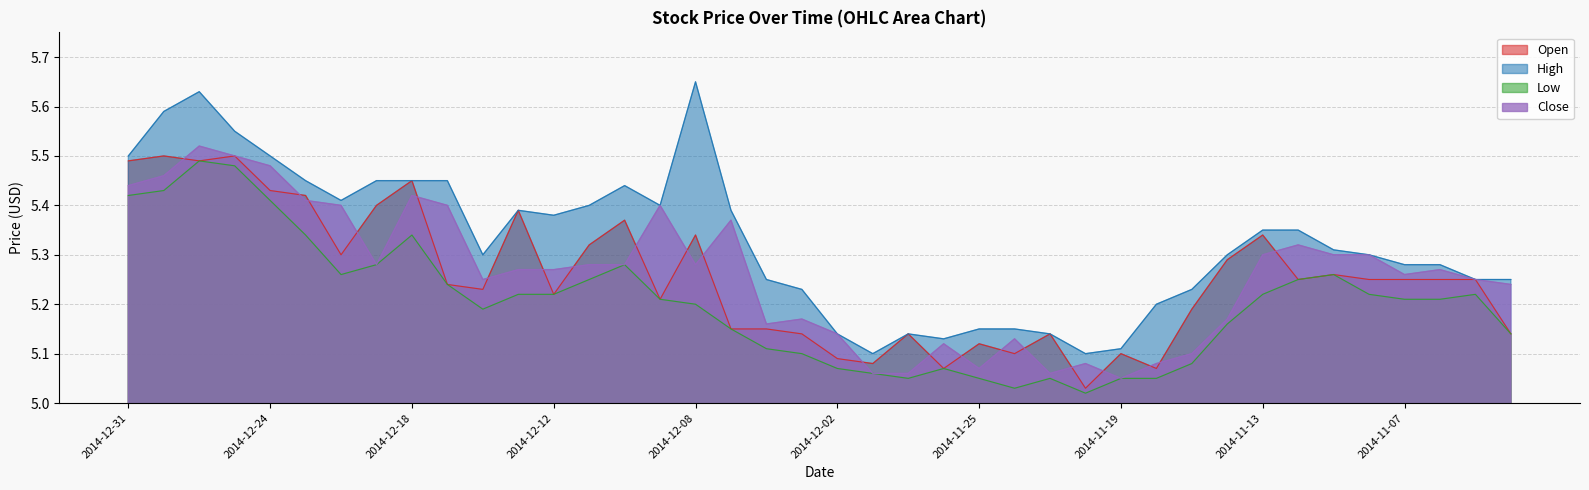

At which category is the sum across all series the highest?

2014-12-29